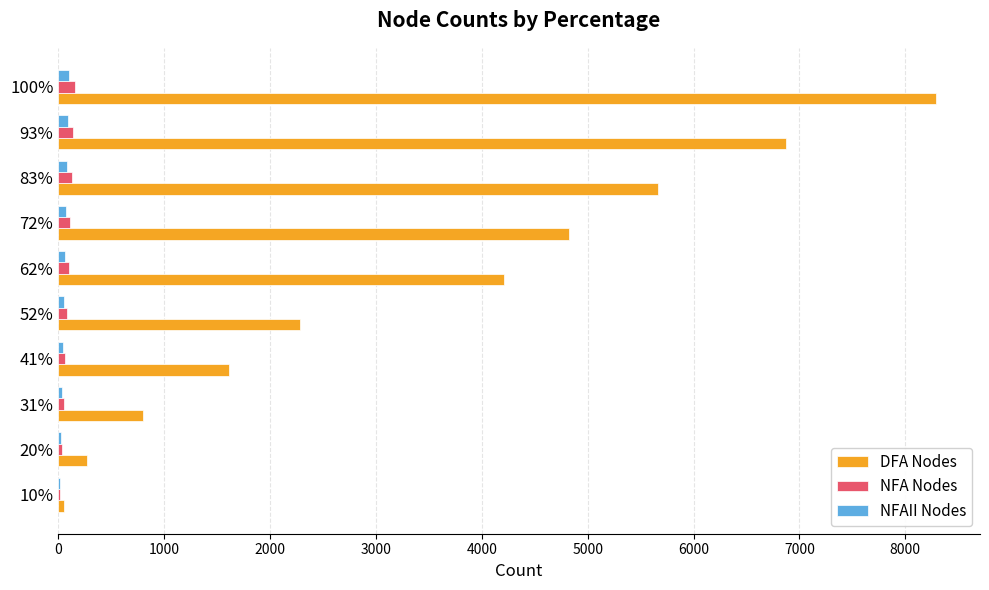

What is the greatest value displayed?

8291